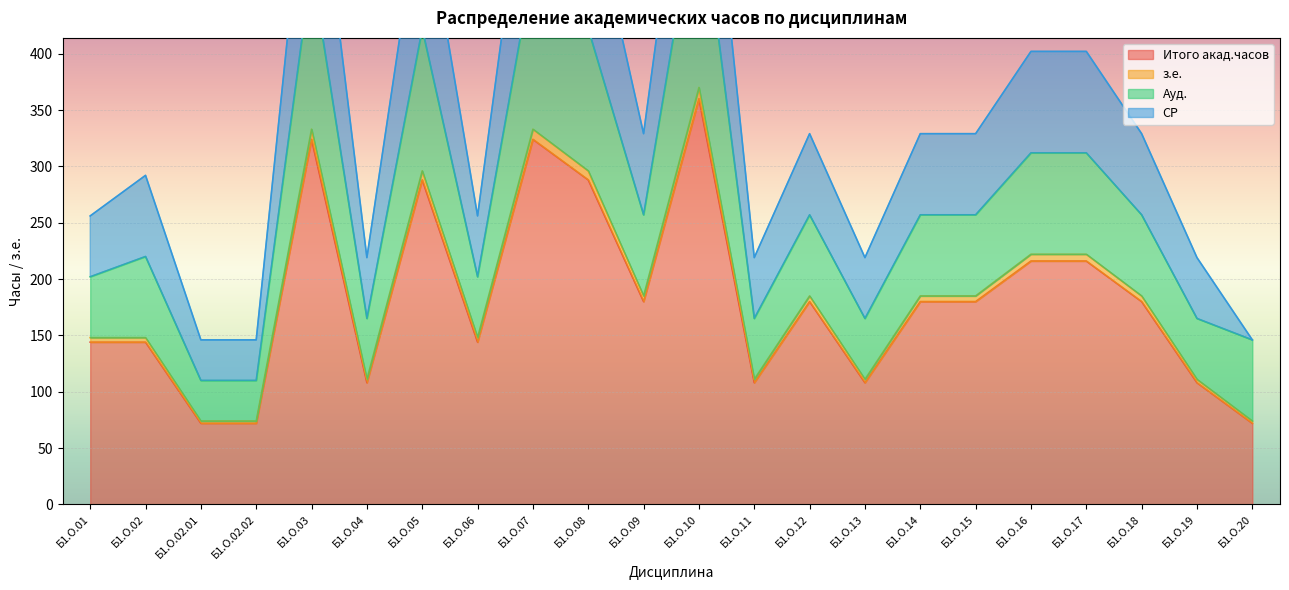

What position from the right is Б1.О.05?

16